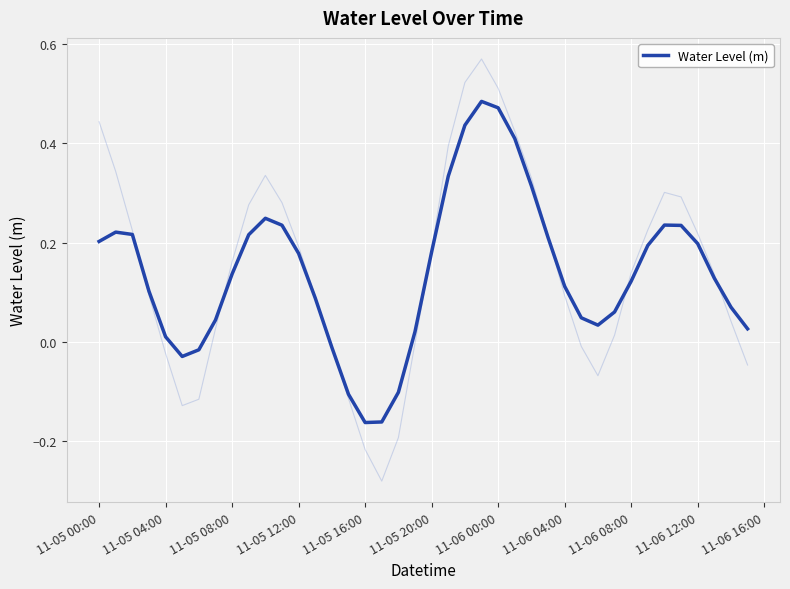

At which label does Water Level (m) first exceed 0?

11-05 00:00